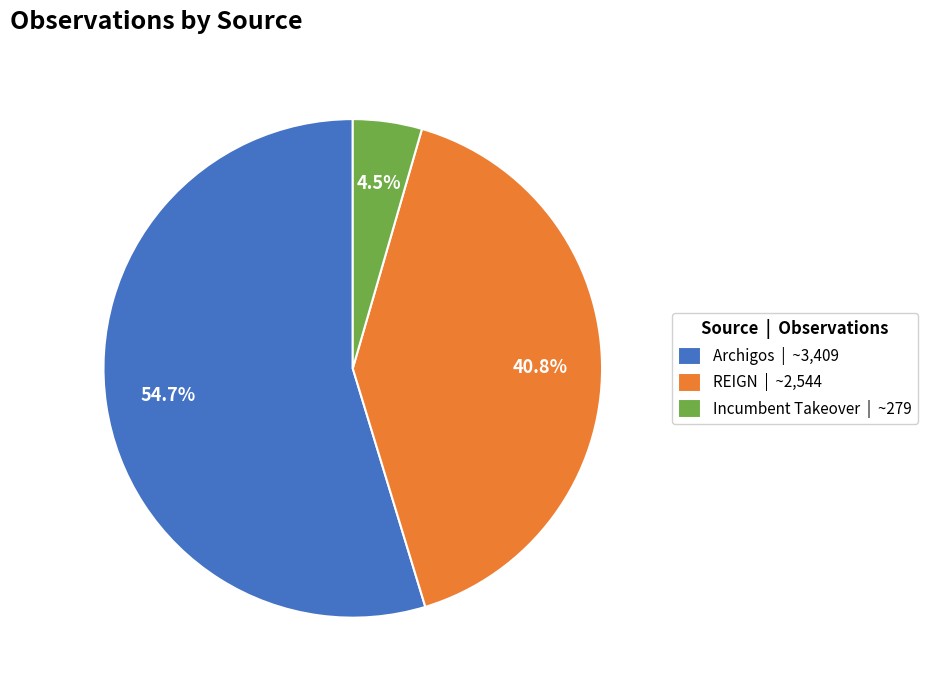

Is there any slice that represents more than half of the pie?

Yes